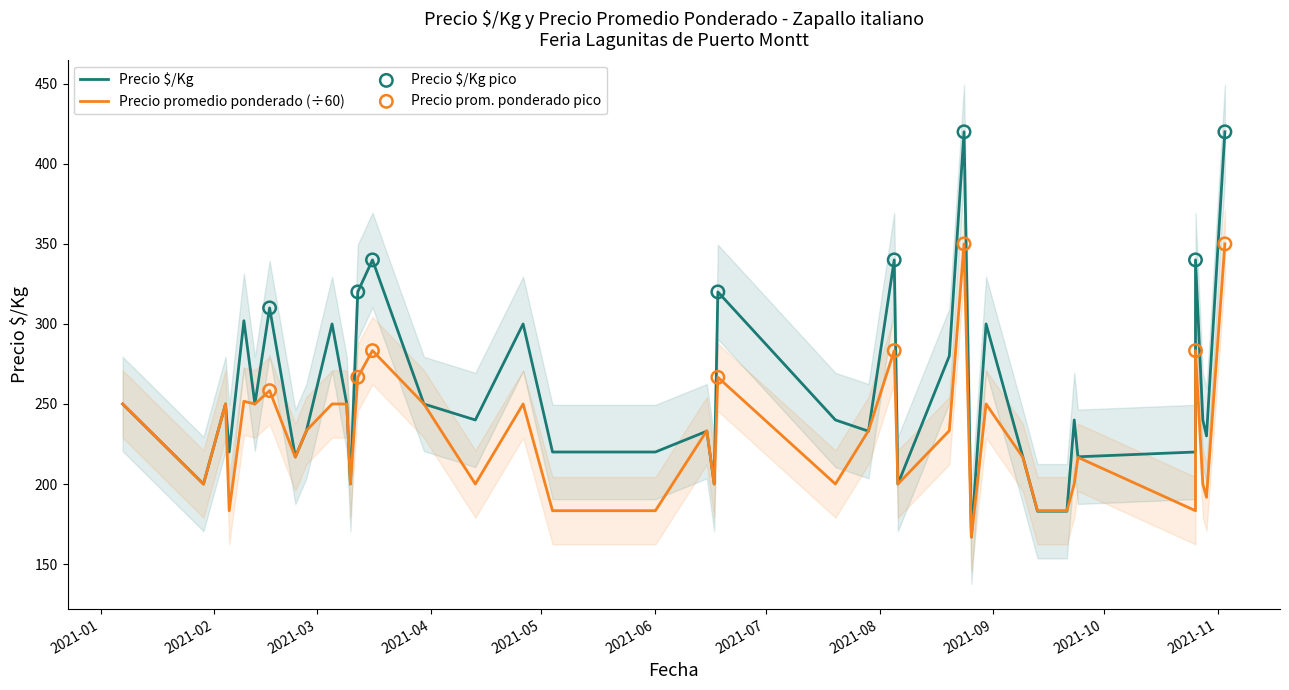

Which series reaches the minimum Y coordinate?

Precio promedio ponderado